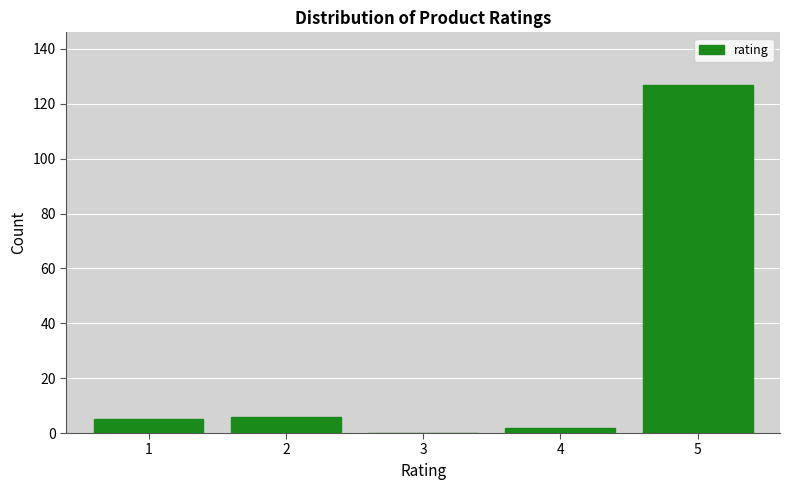

Reading left to right, transcribe all the data shown in this chart.

1=5	2=6	3=0	4=2	5=127